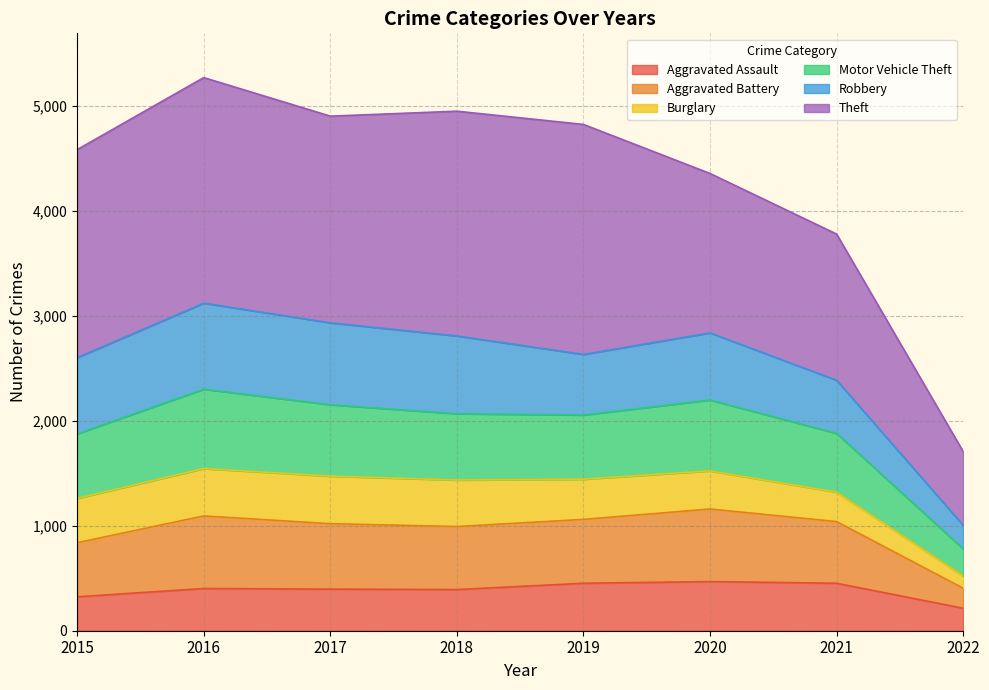

At which label does Aggravated Battery reach its minimum?

2022